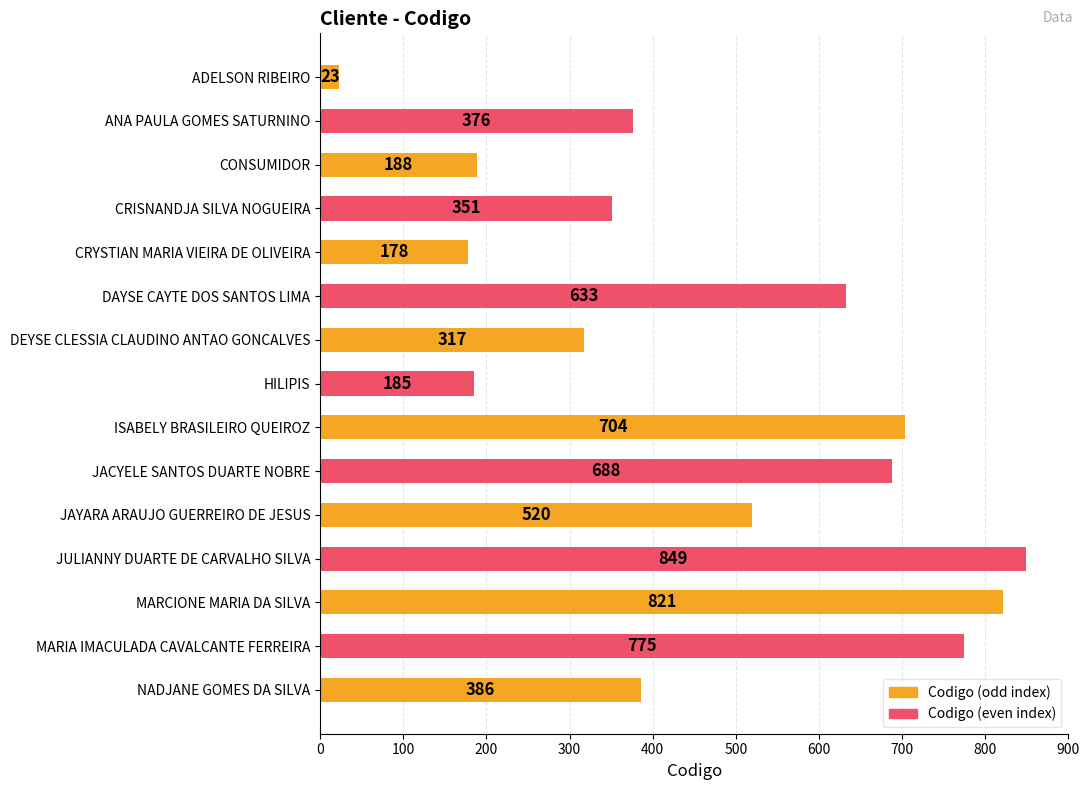

Reading top to bottom, what are all the values shown in this chart?

23	376	188	351	178	633	317	185	704	688	520	849	821	775	386